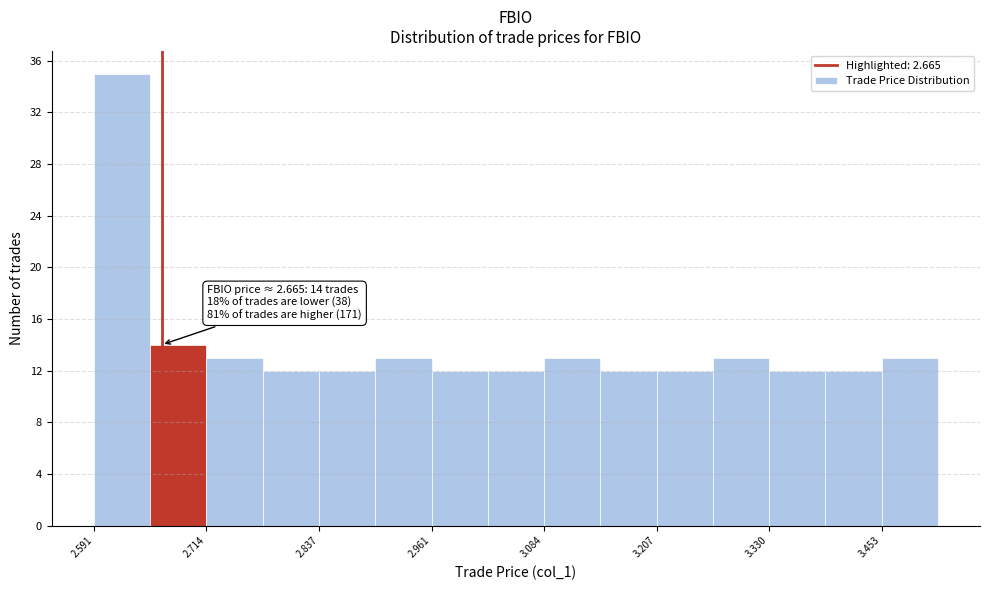

Around what value on the x-axis is the tallest bar? Give the approximate position of its centre, as read against the axis.

2.62